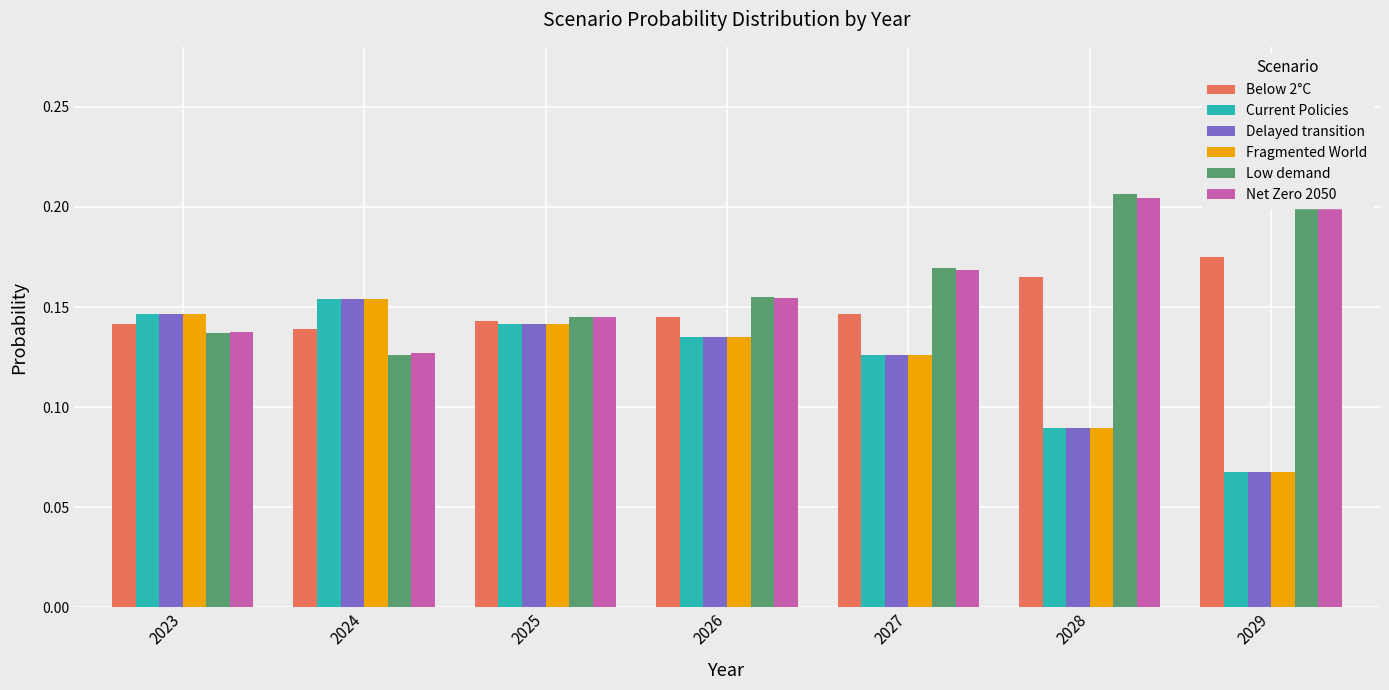

At which label is Delayed transition closest to 0?

2029